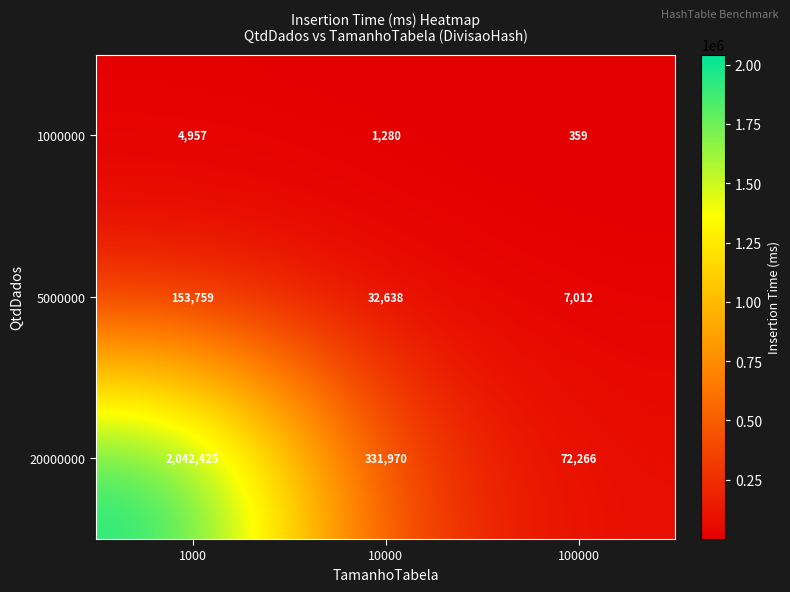

The value of 20000000 at 10000 is 206890. True or false?

False